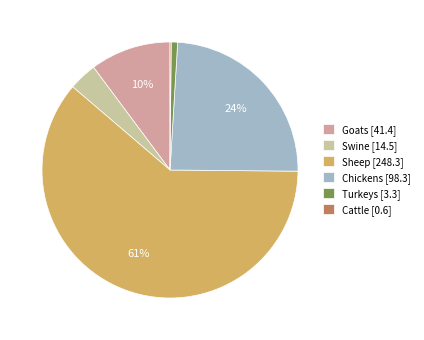

Combined, do Turkeys [3.3] and Swine [14.5] account for over 50%?

No